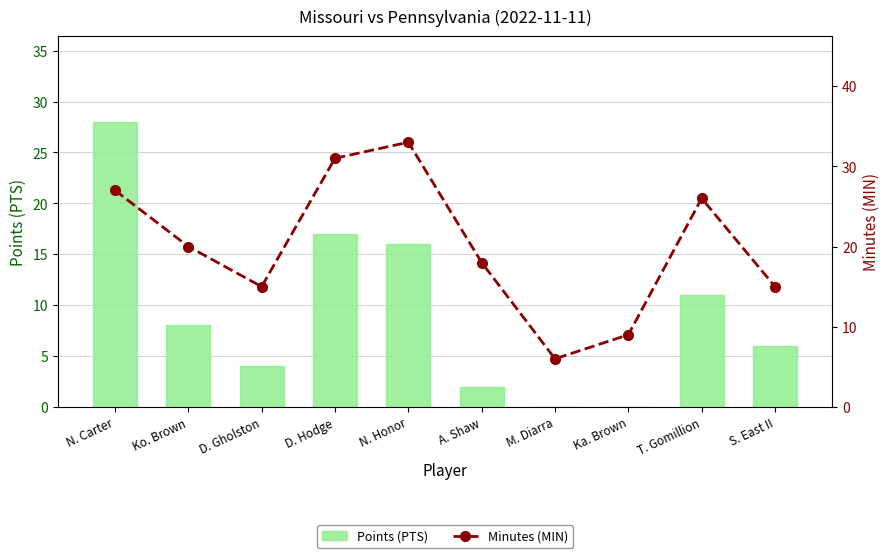

At which category is the sum across all series the highest?

N. Carter